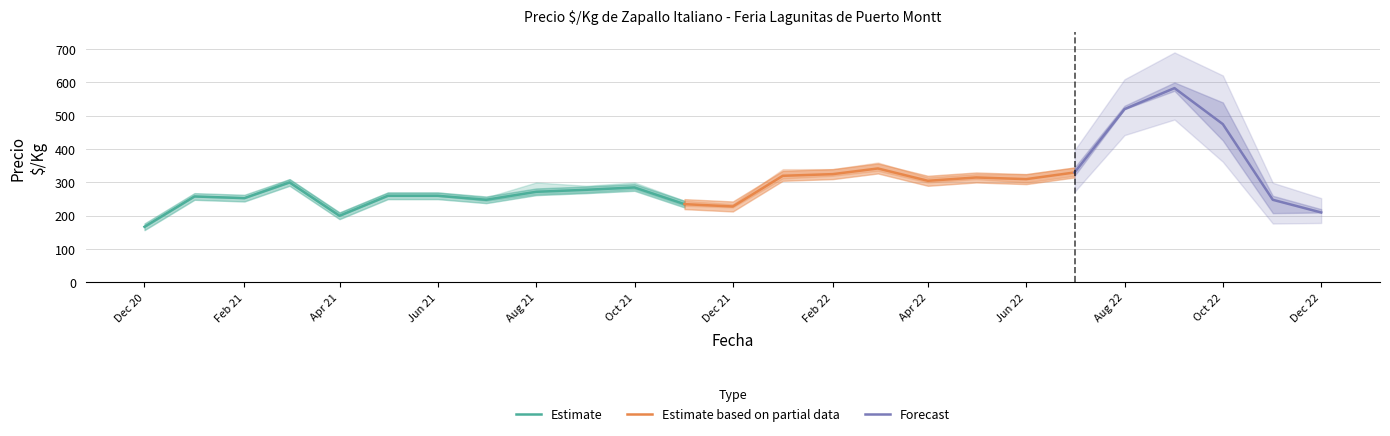

Does the chart have visible grid lines?

Yes